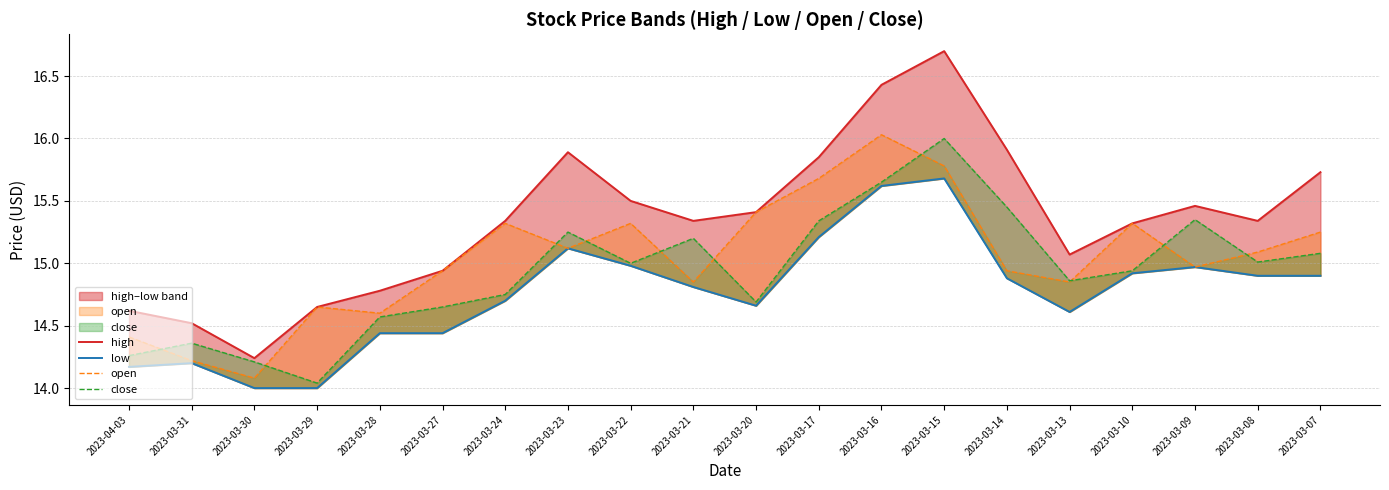

What are all the series names shown in the legend?

high, low, open, close